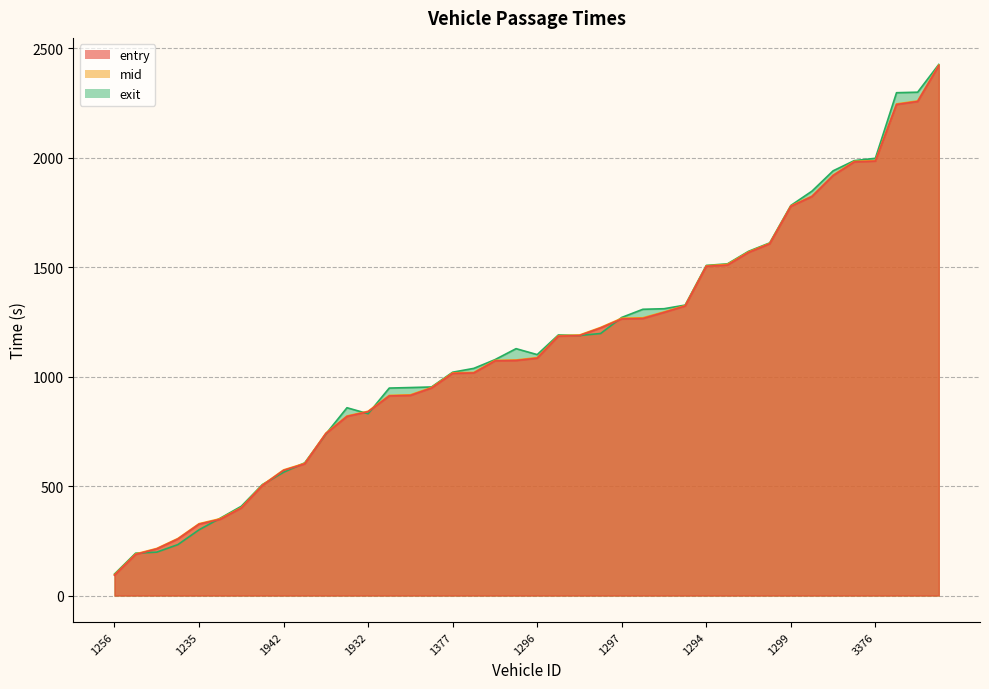

How many lines are shown in the chart?

3